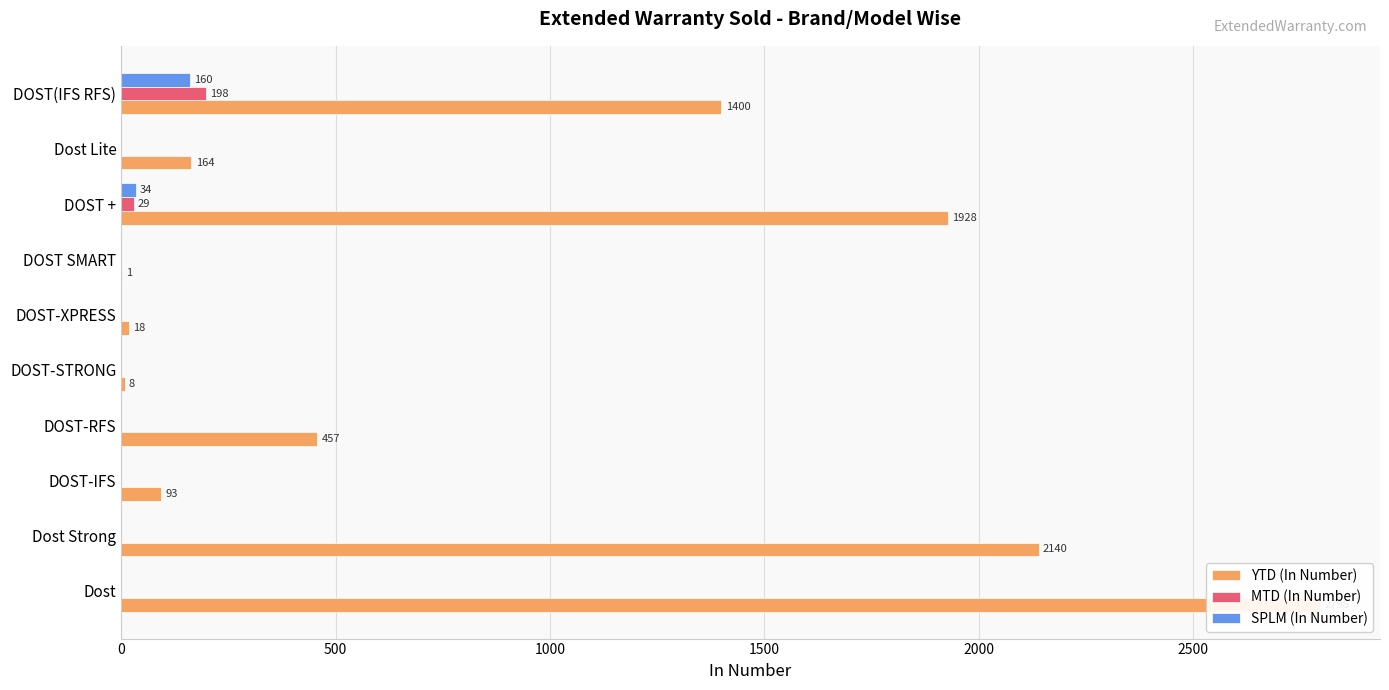

What is the average value of the YTD (In Number) series?

900